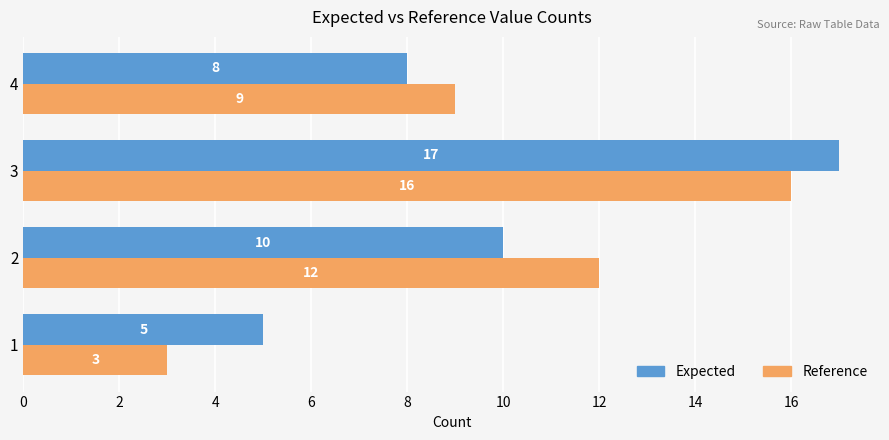

What is the average value of the Reference series?

10